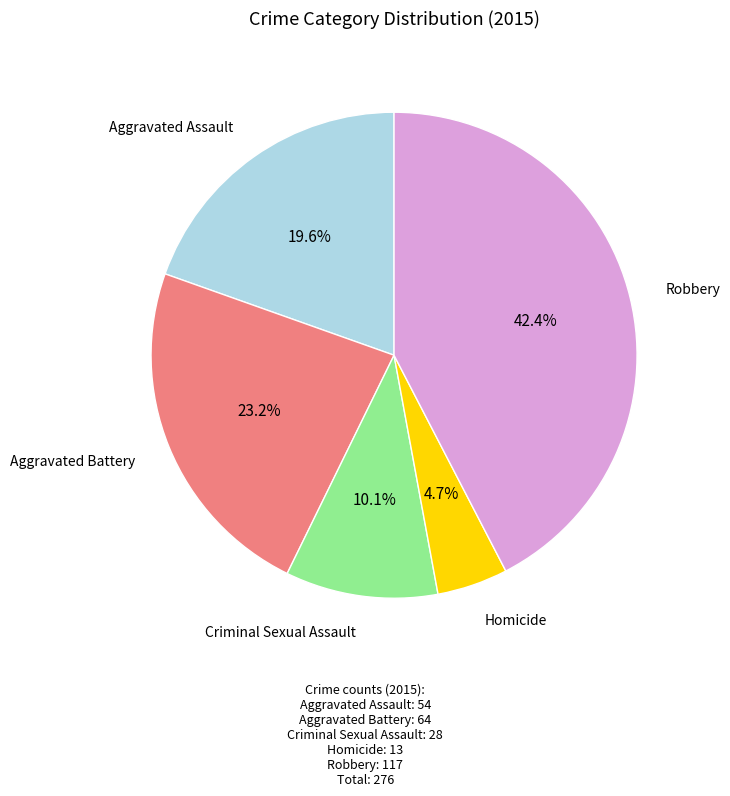

To the nearest percent, what is the average slice percentage?

20%